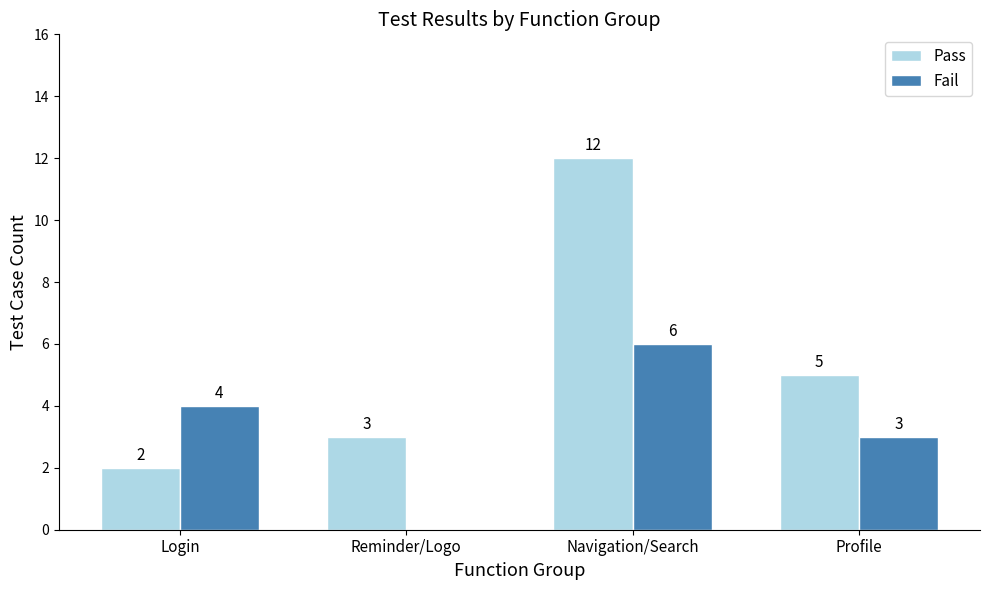

Where does the Pass series first go above 5?

Navigation/Search